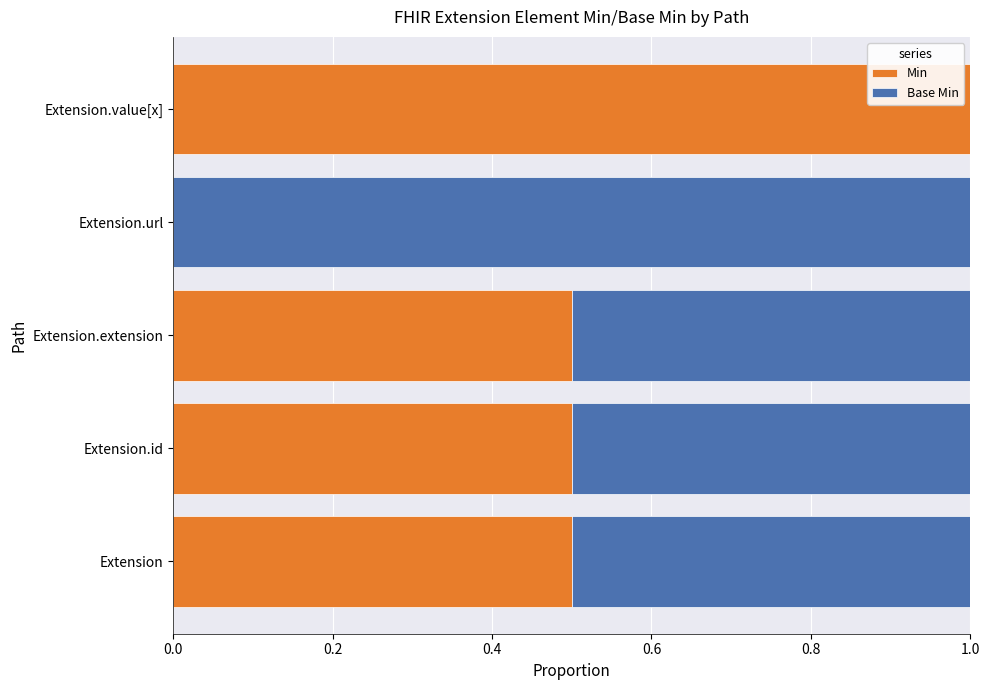

True or false: Min has a value of -0.4 at Extension.url.

False